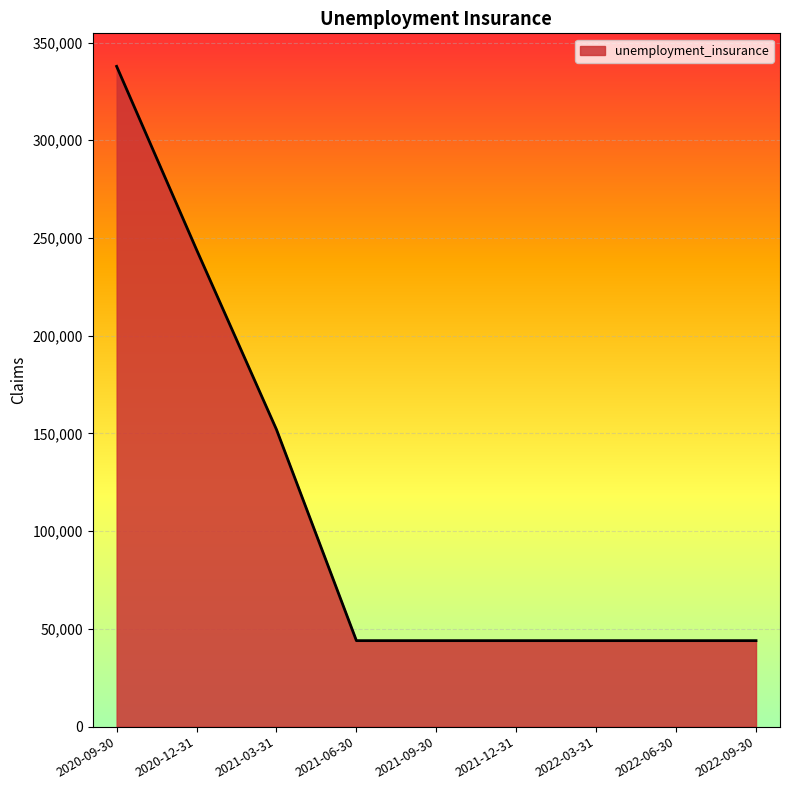

What is the smallest value displayed?

44000